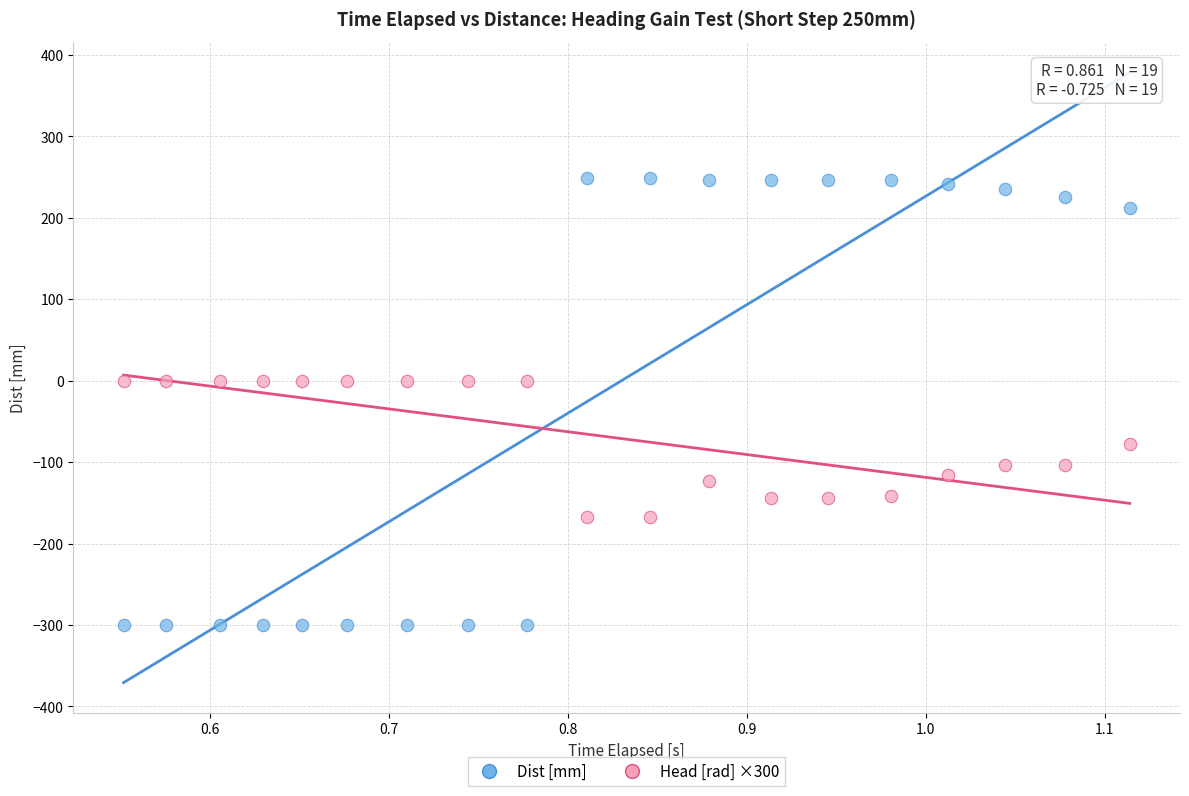

Which series has the largest Y range (max minus min)?

Dist [mm]